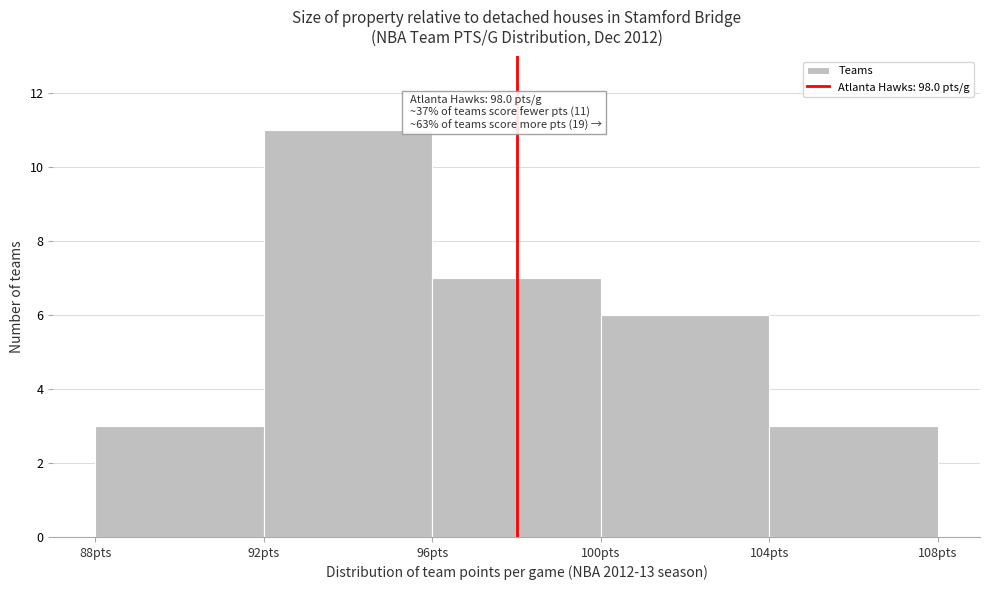

Which range on the x-axis has the tallest bar?

92 to 96